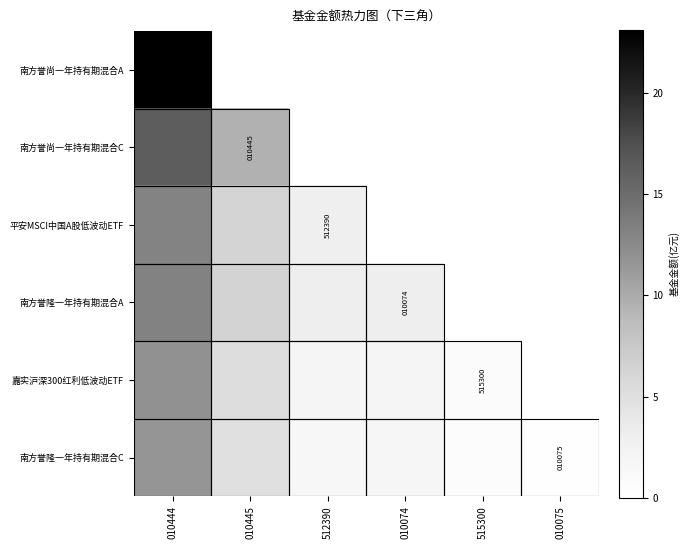

Is the value of 南方誉尚一年持有期混合A at 010444 greater than the value of 南方誉尚一年持有期混合C at 512390?

No